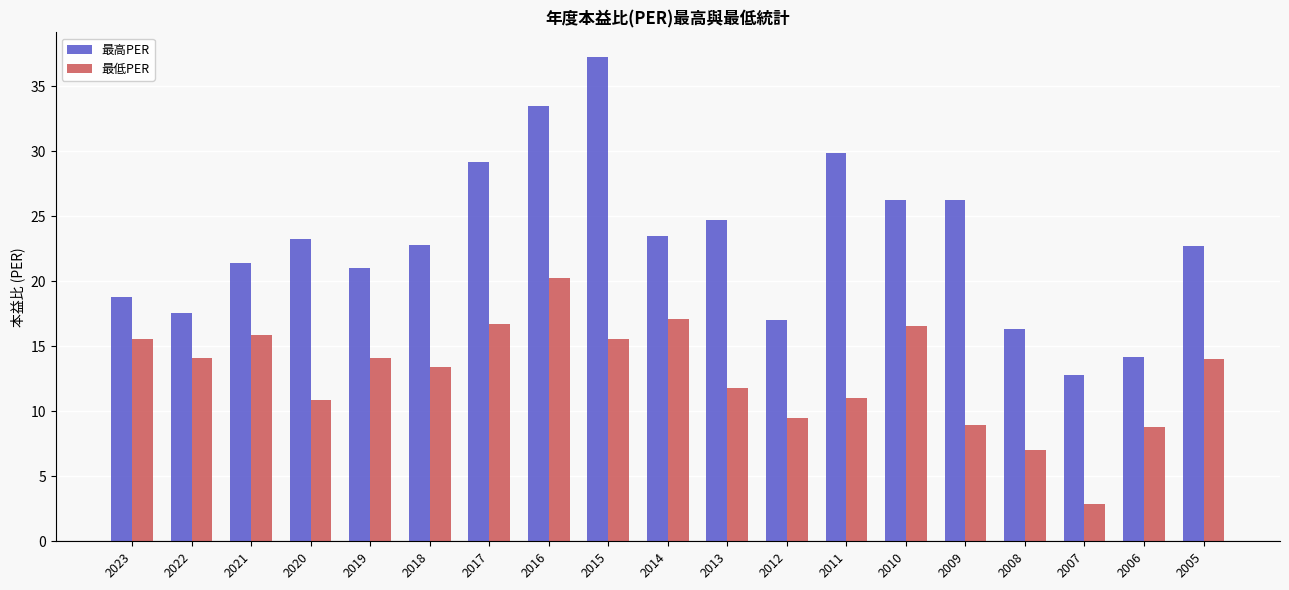

What is the difference between the 最低PER values at 2023 and 2005?

1.6